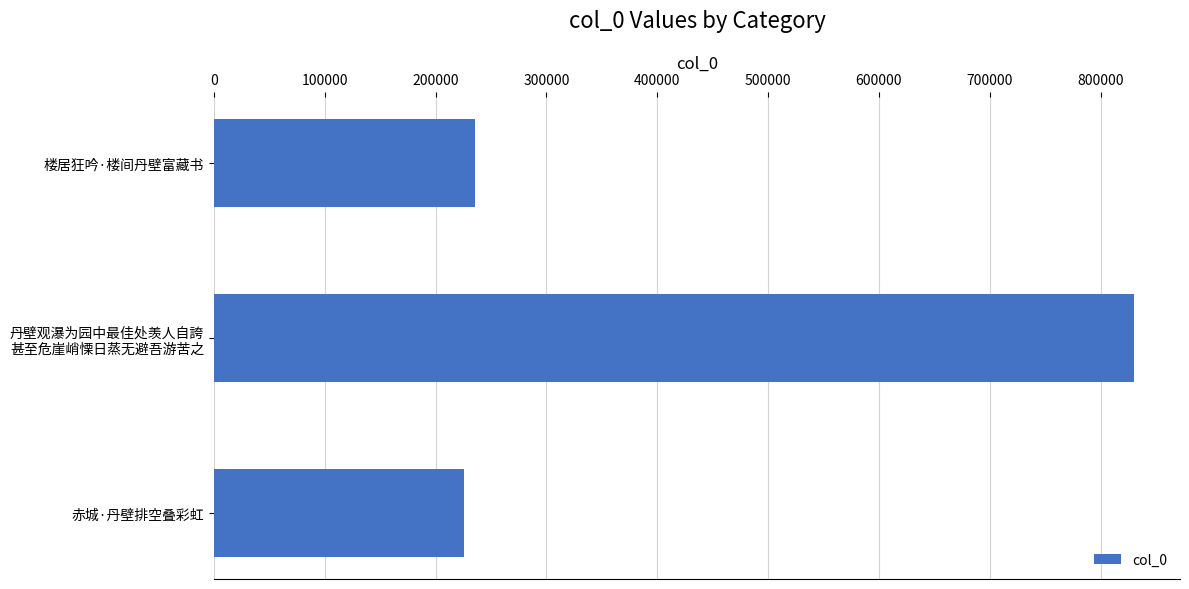

Where is the data nearest to the value 527969?

楼居狂吟·楼间丹壁富藏书